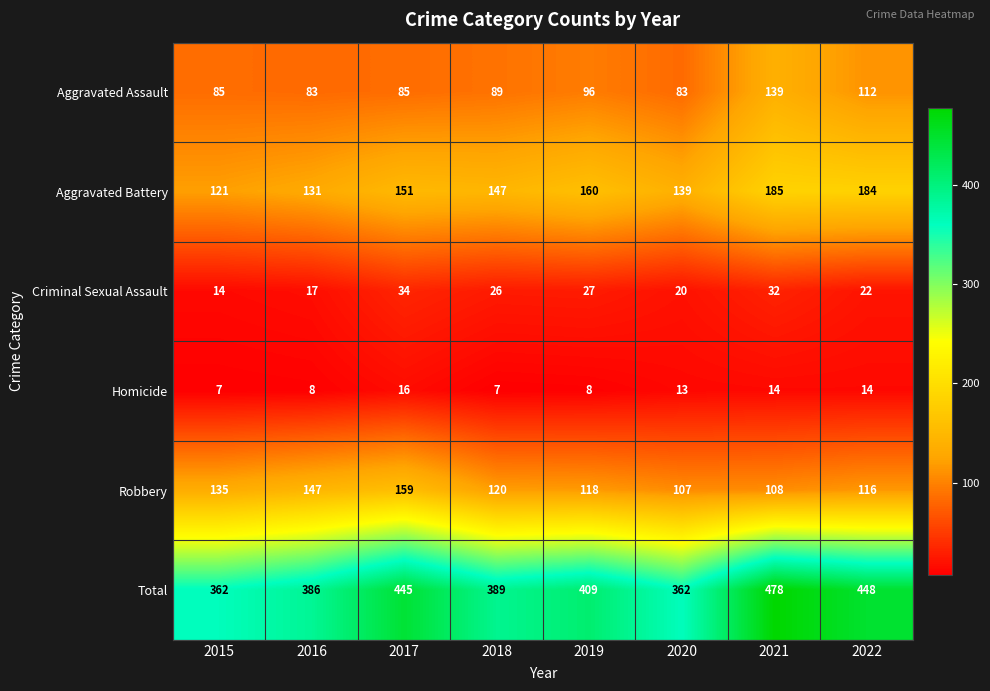

How many data points in Aggravated Assault are less than 89?

4